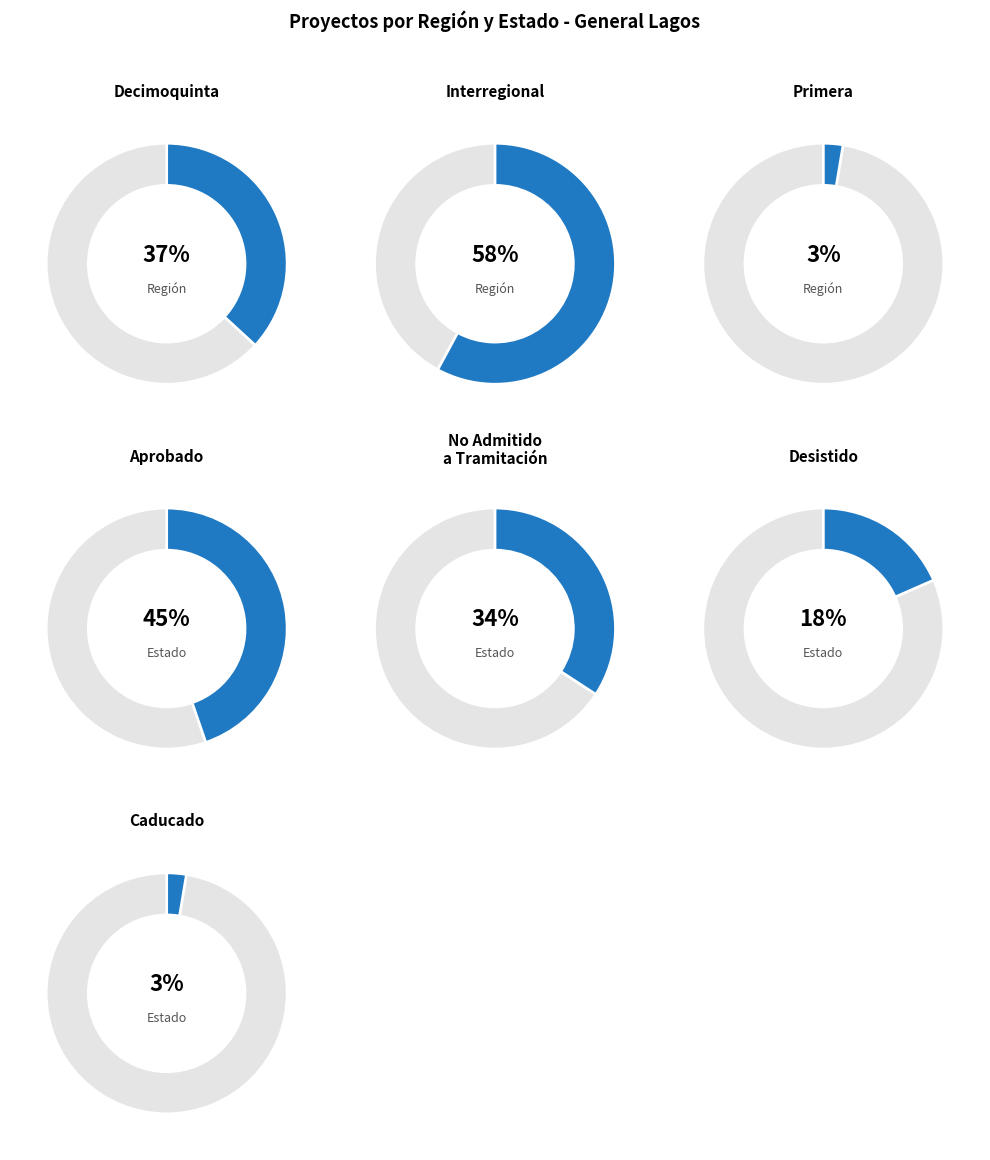

The Primera slice represents 11% of the pie. True or false?

False